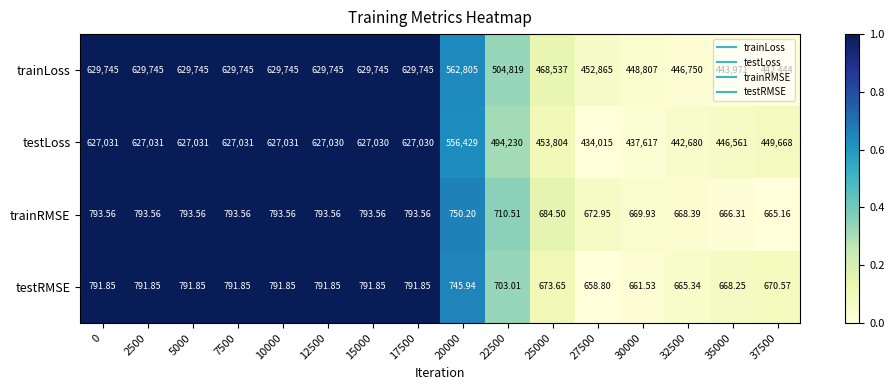

Which series has the largest range (max minus min)?

testLoss